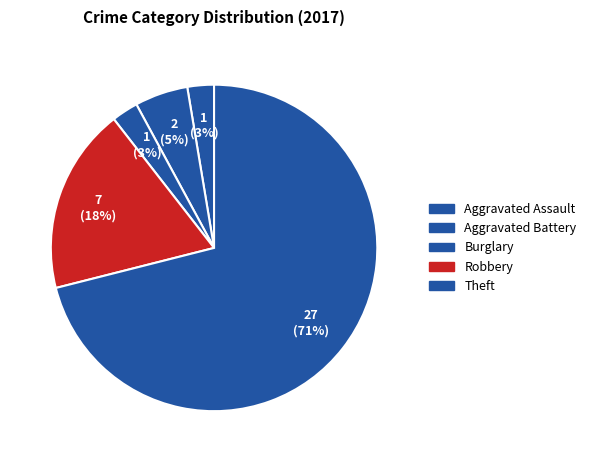

How many slices are in this pie chart?

5